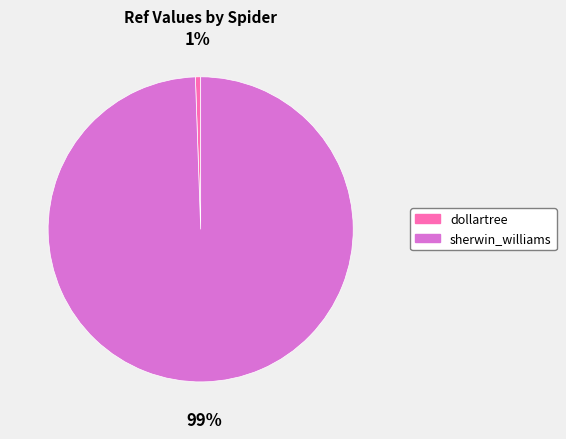

Which slice is the largest?

sherwin_williams